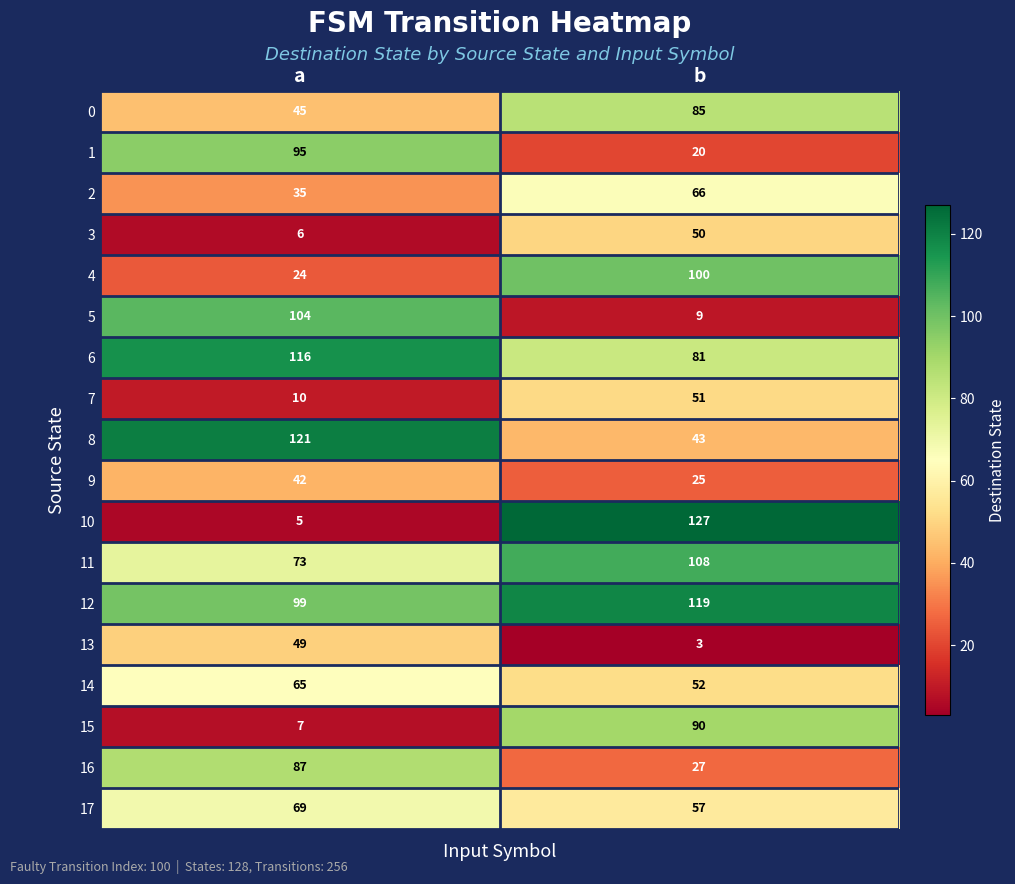

Read the 14 value at b.

52